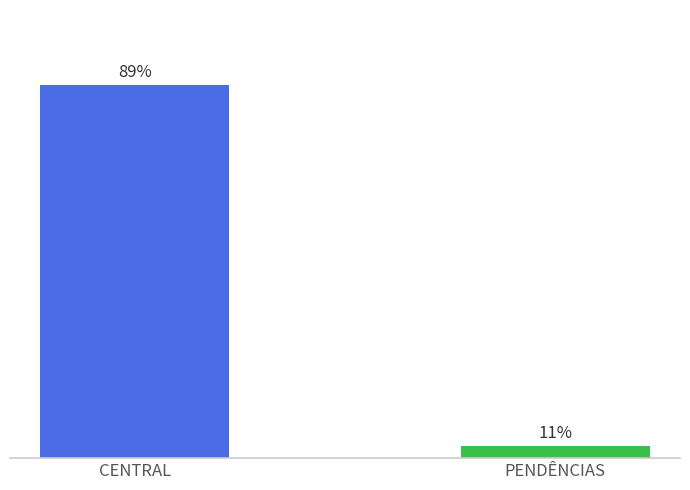

Which category has the lowest value across all series?

PENDÊNCIAS